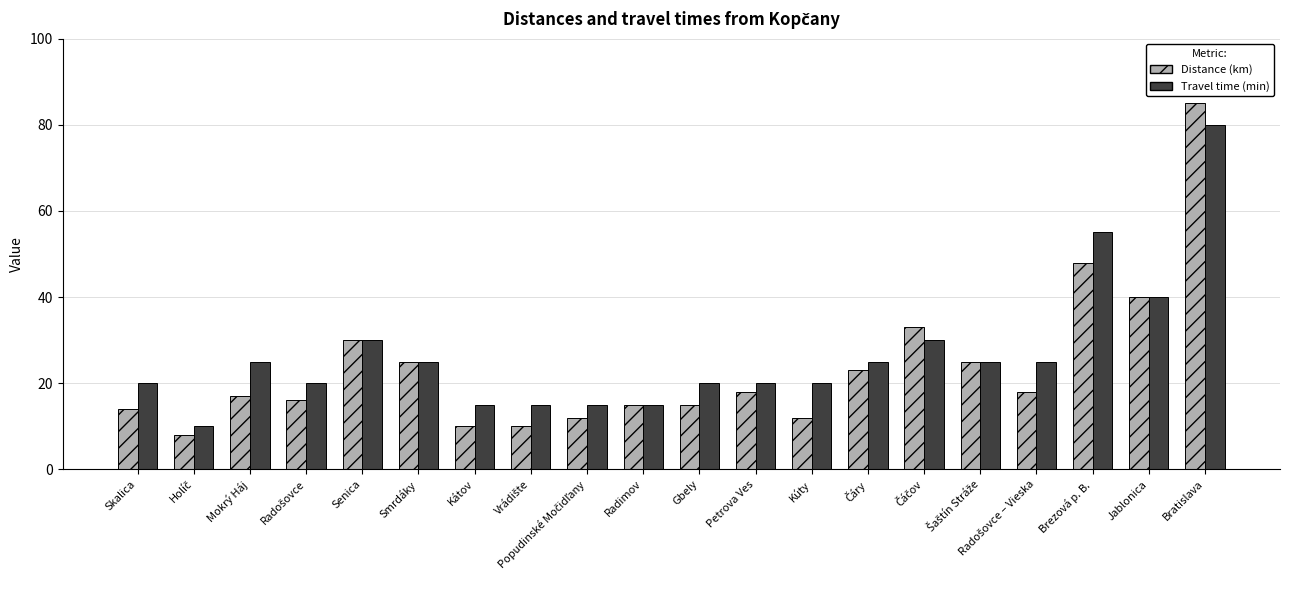

Which category has the highest value in the Travel time (min) series?

Bratislava